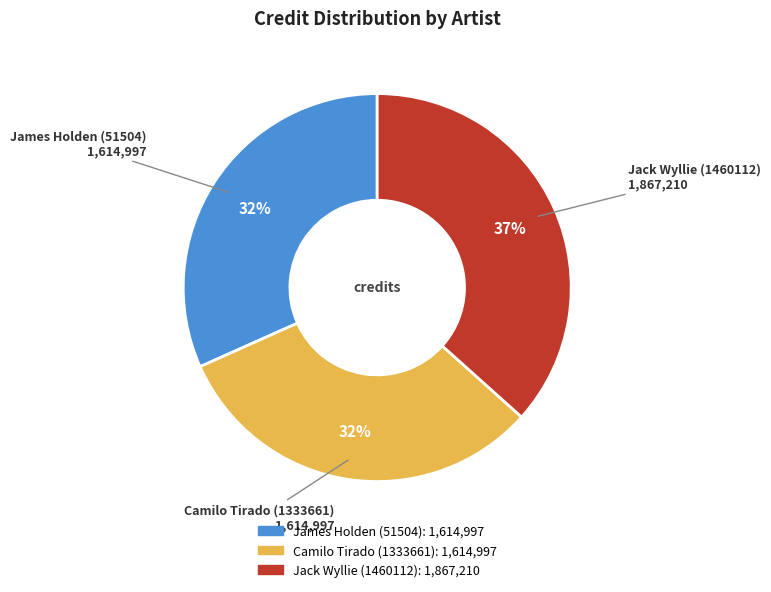

Does any single category account for the majority?

No